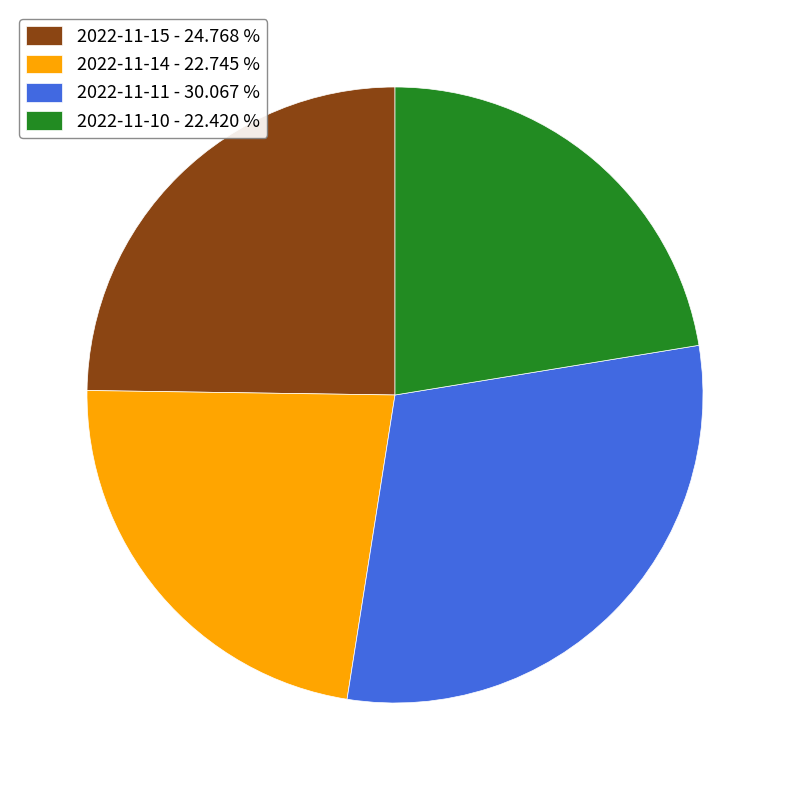

How many segments does this pie chart have?

4